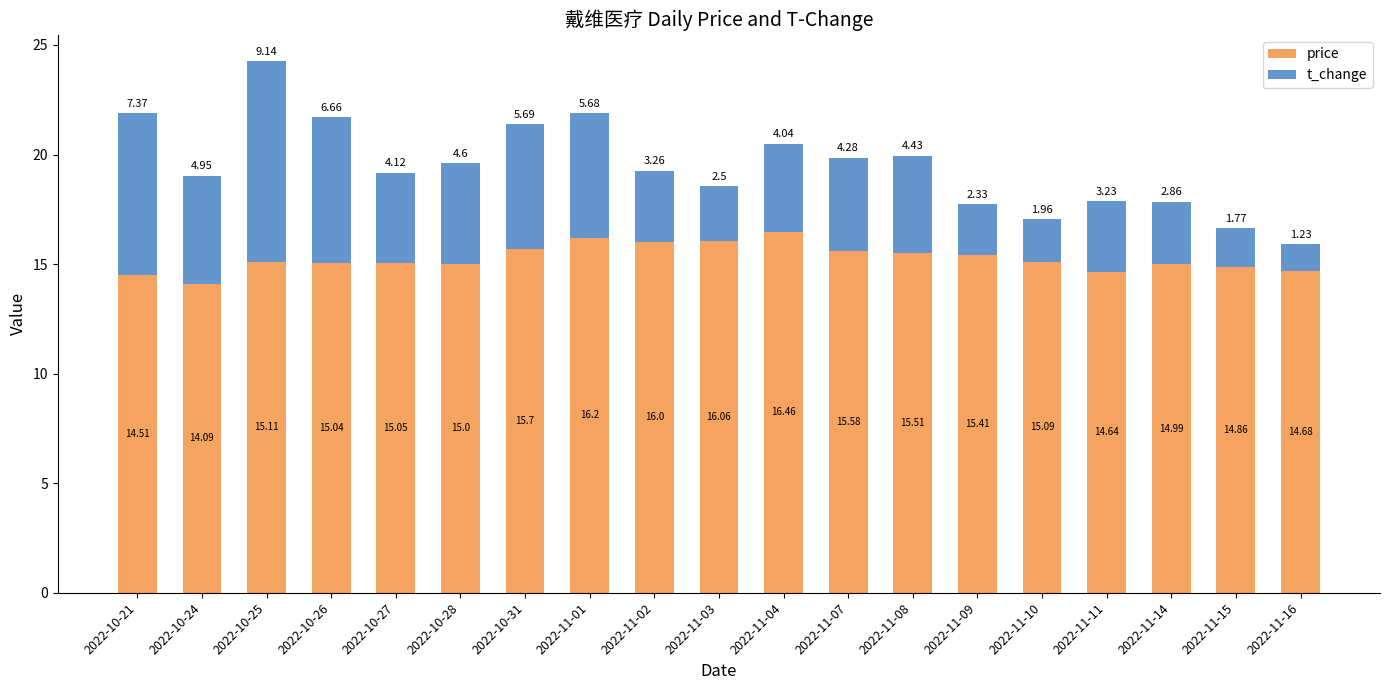

At which category is the sum across all series the highest?

2022-10-25